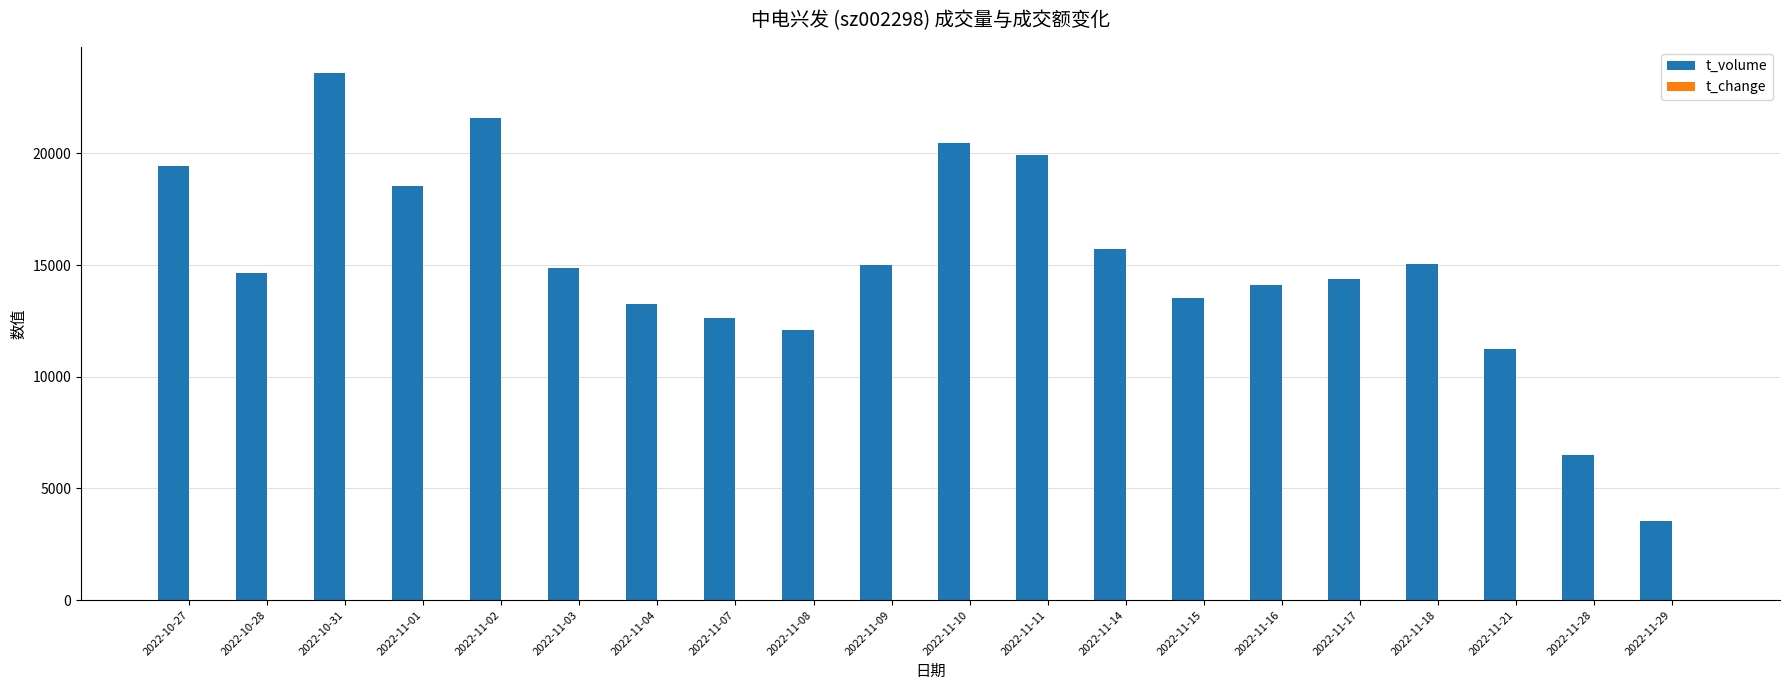

What is the difference between the t_volume values at 2022-11-04 and 2022-11-21?

2015.0